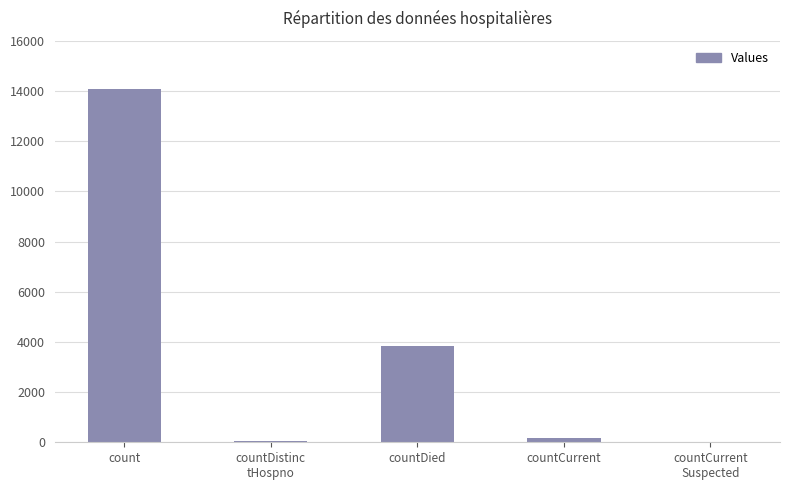

What is the sum of the values at count and countDied?

17949